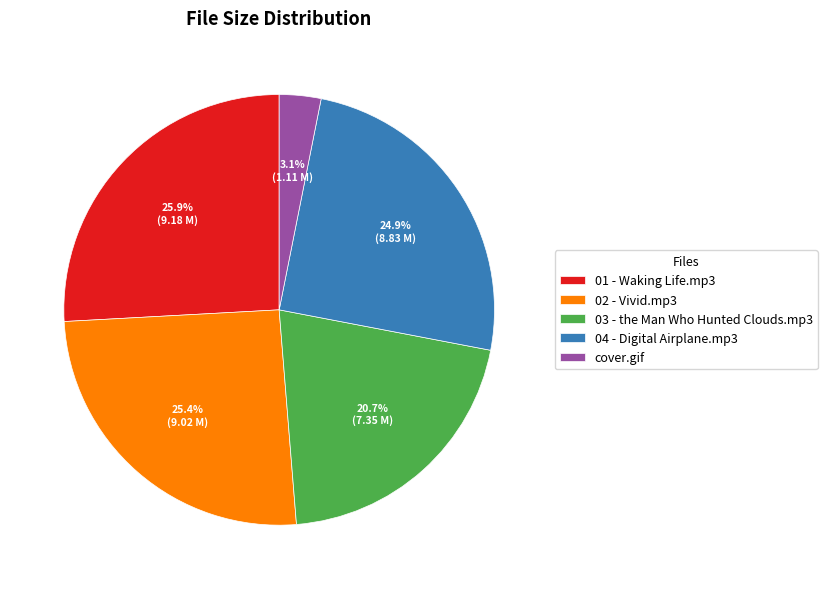

Count the number of slices in the pie.

5